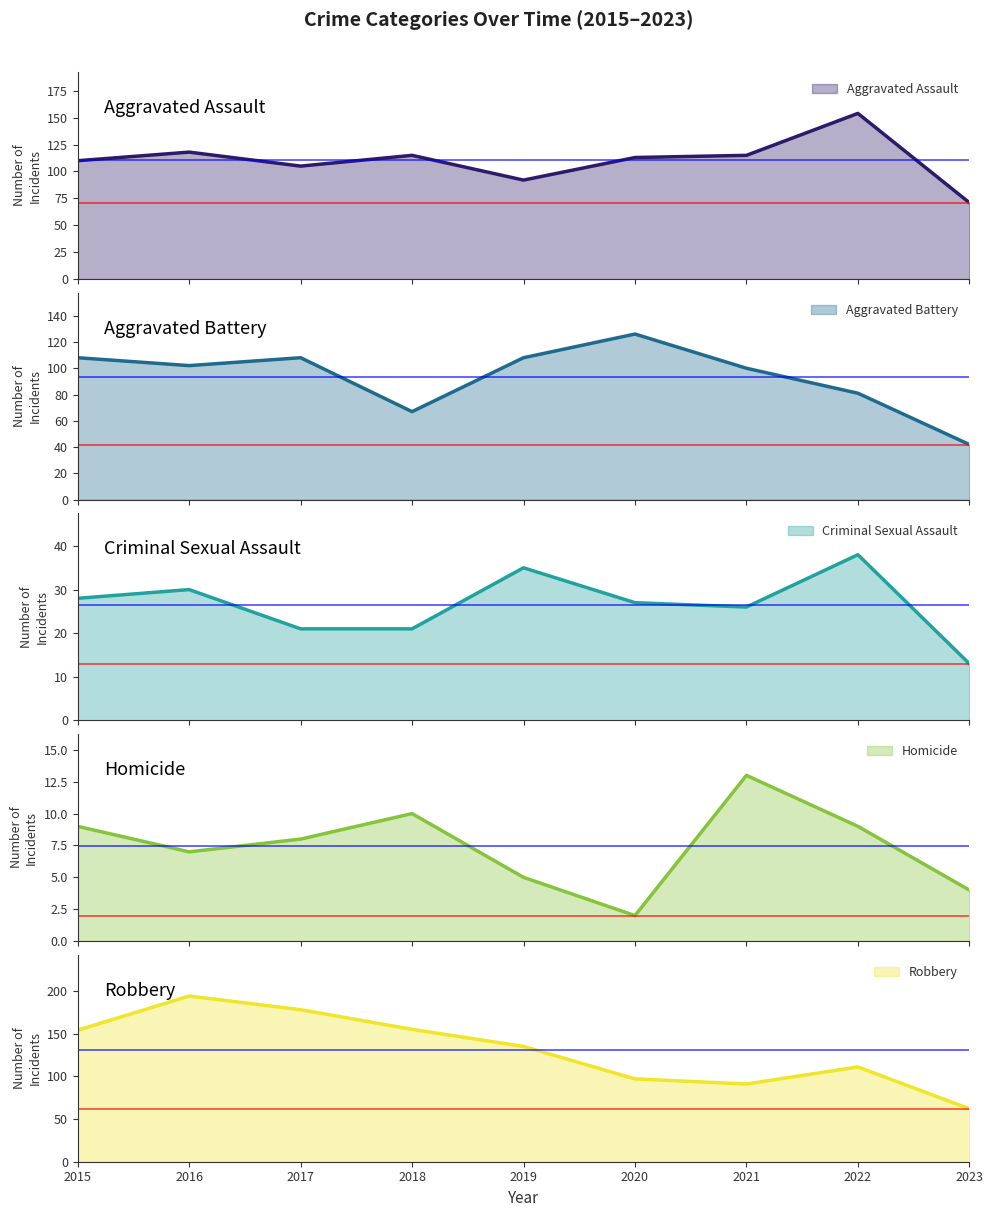

Reading right to left, list all the values displayed in this chart.

Aggravated Assault: 2023=71	2022=154	2021=115	2020=113	2019=92	2018=115	2017=105	2016=118	2015=110
Aggravated Battery: 2023=42	2022=81	2021=100	2020=126	2019=108	2018=67	2017=108	2016=102	2015=108
Criminal Sexual Assault: 2023=13	2022=38	2021=26	2020=27	2019=35	2018=21	2017=21	2016=30	2015=28
Homicide: 2023=4	2022=9	2021=13	2020=2	2019=5	2018=10	2017=8	2016=7	2015=9
Robbery: 2023=62	2022=111	2021=91	2020=97	2019=135	2018=155	2017=178	2016=194	2015=154